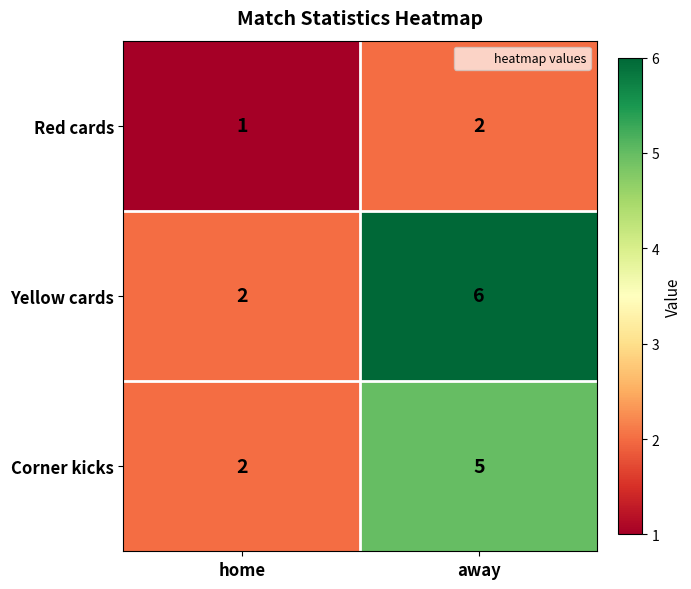

The Red cards series shows 1 at away. True or false?

False